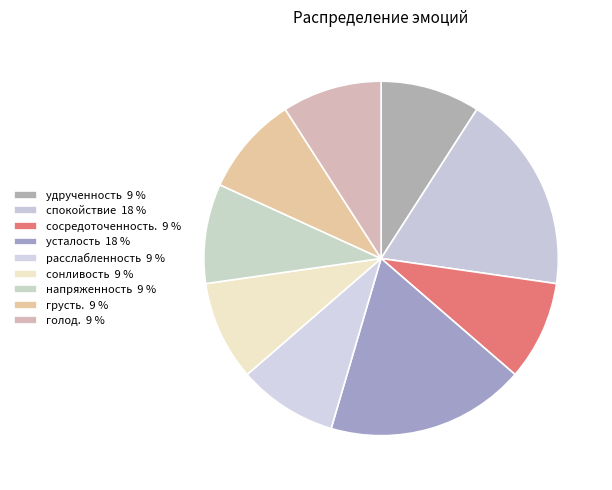

How many segments does this pie chart have?

9